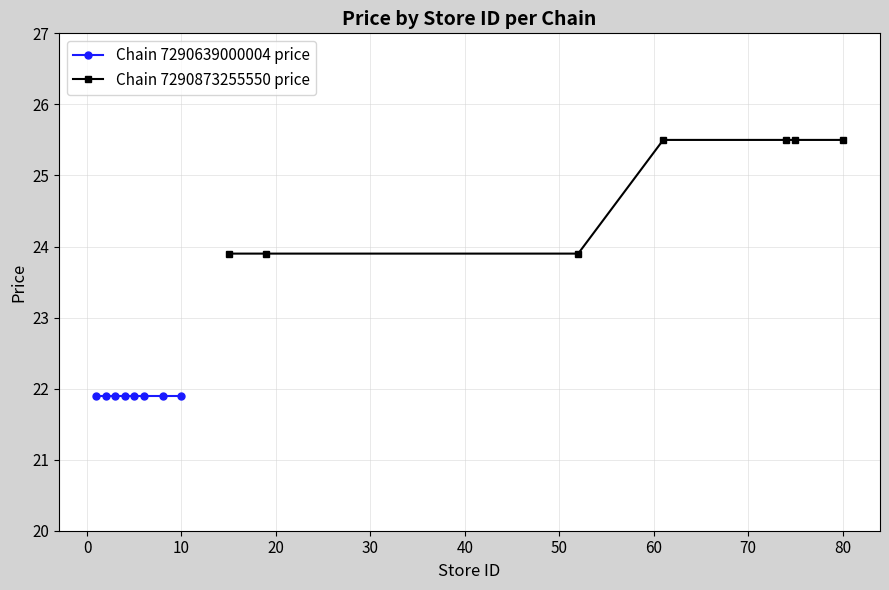

What is the maximum value for Chain 7290873255550 price?

25.5